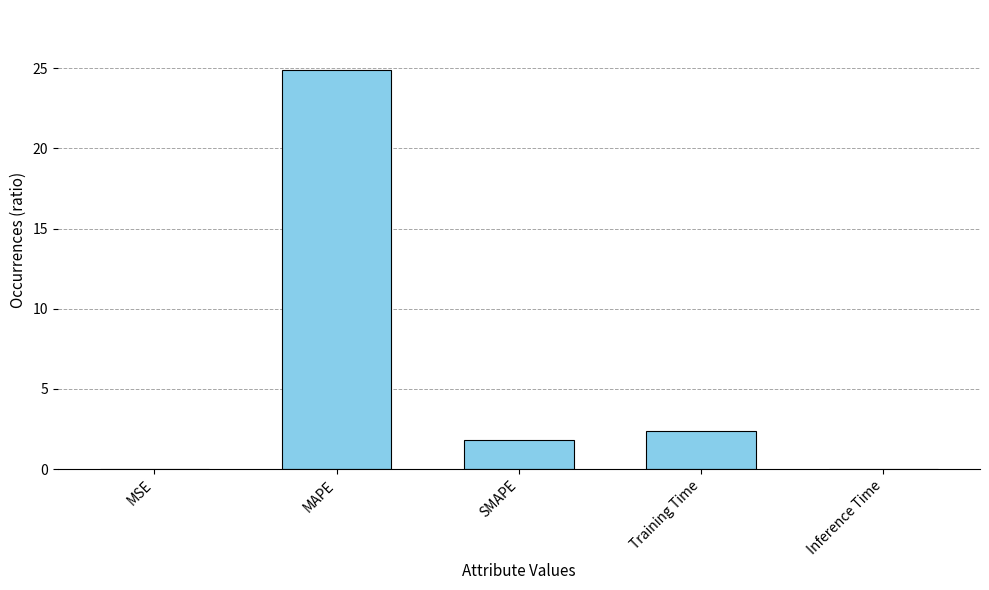

What is the sum of the values at Training Time and MSE?

2.4